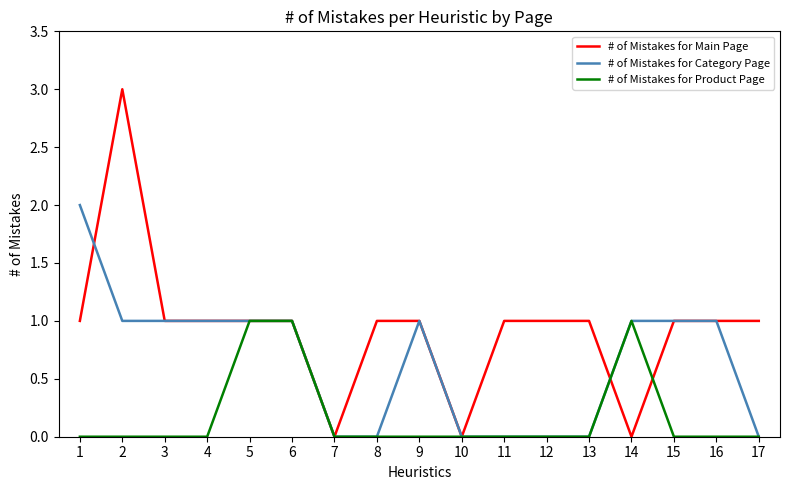

What is the sum of all # of Mistakes for Product Page values?

3